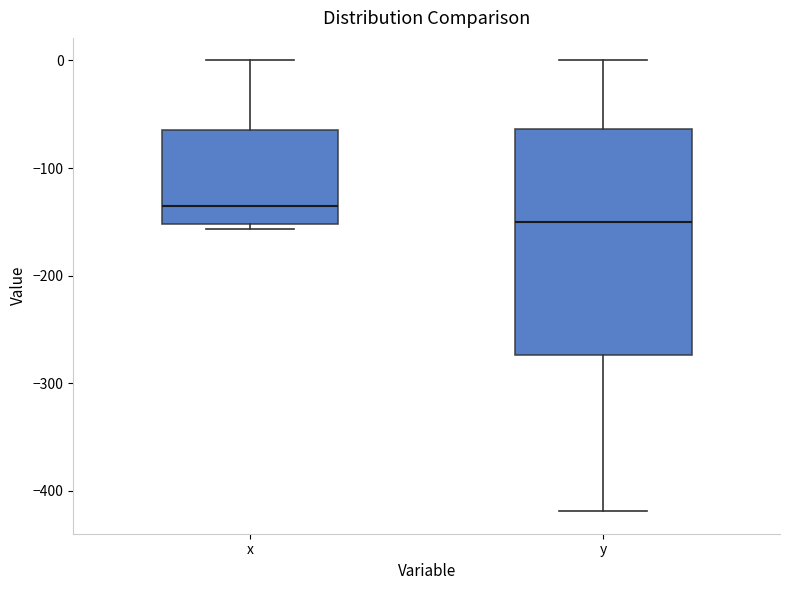

Where does the median line of the box for x sit on the y-axis? The values are not printed on the chart, so give them approximately, as read against the axis.

-140